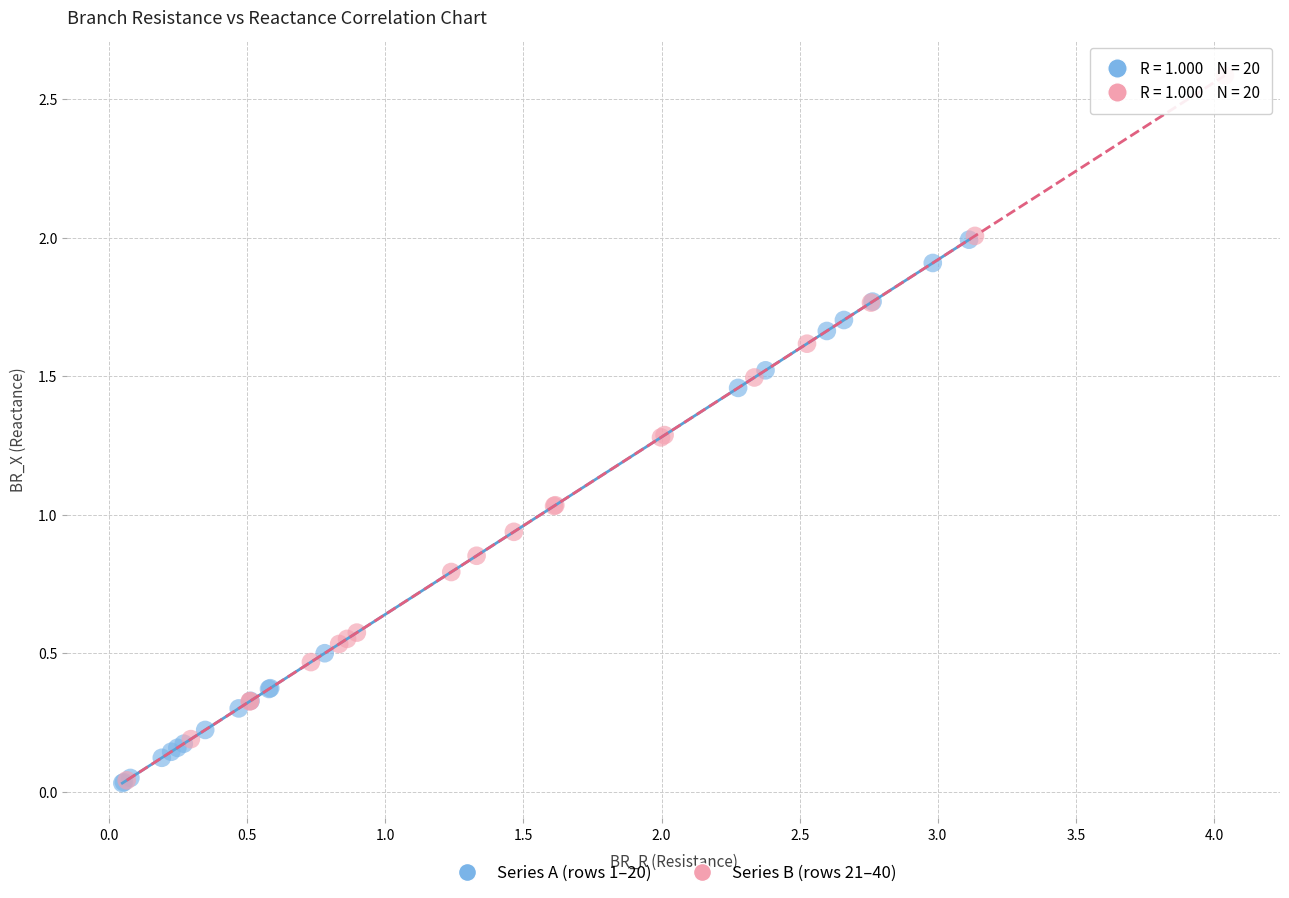

What are all the series names shown in the legend?

Series A (rows 1–20), Series B (rows 21–40)